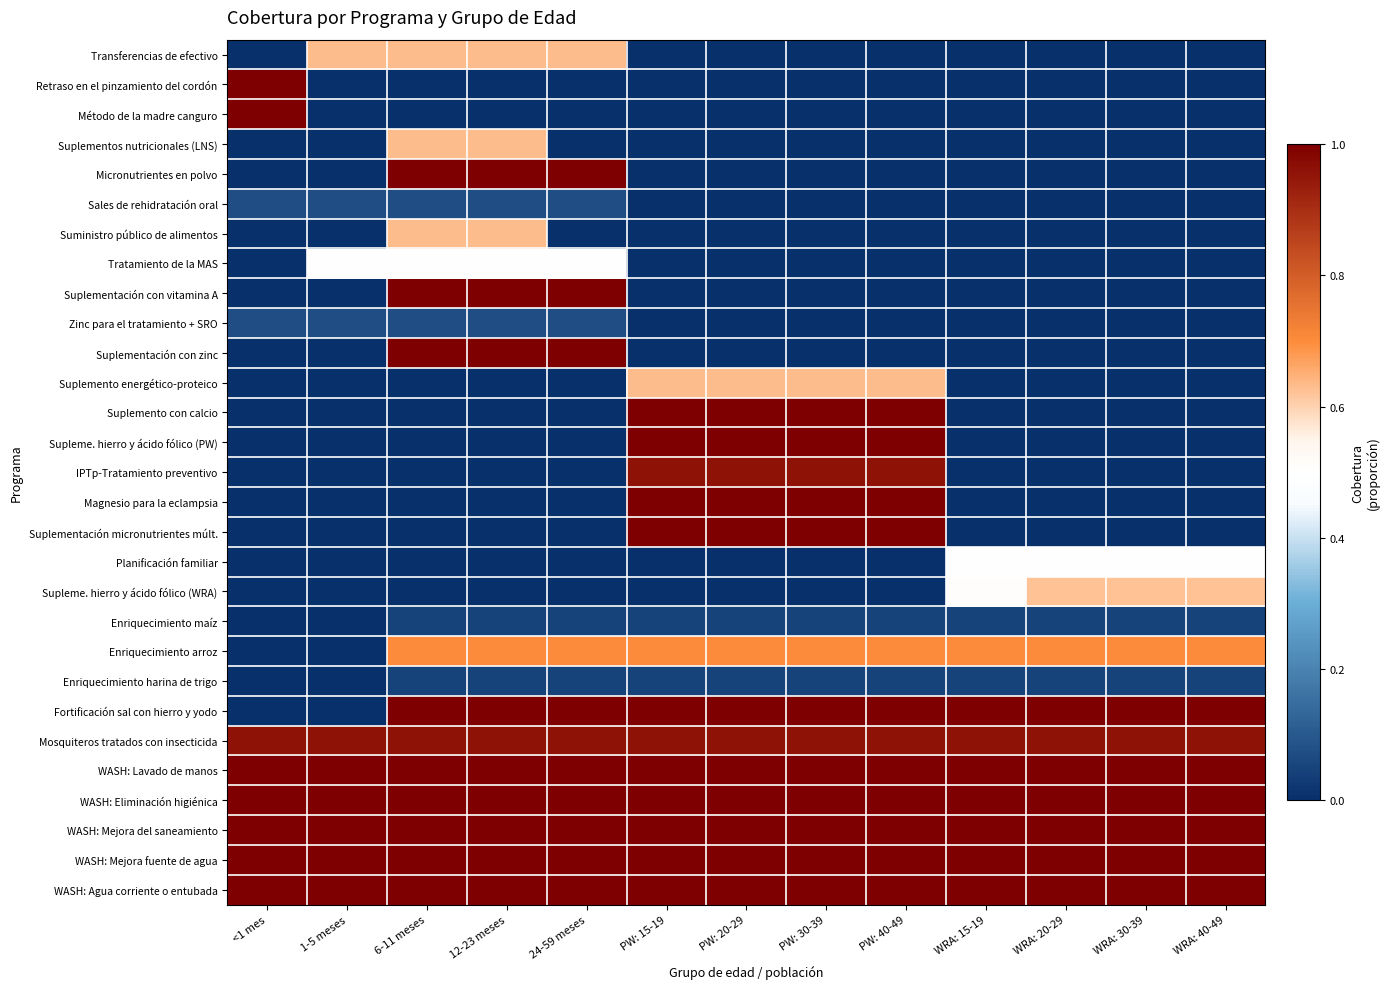

How many distinct data groups are displayed?

29